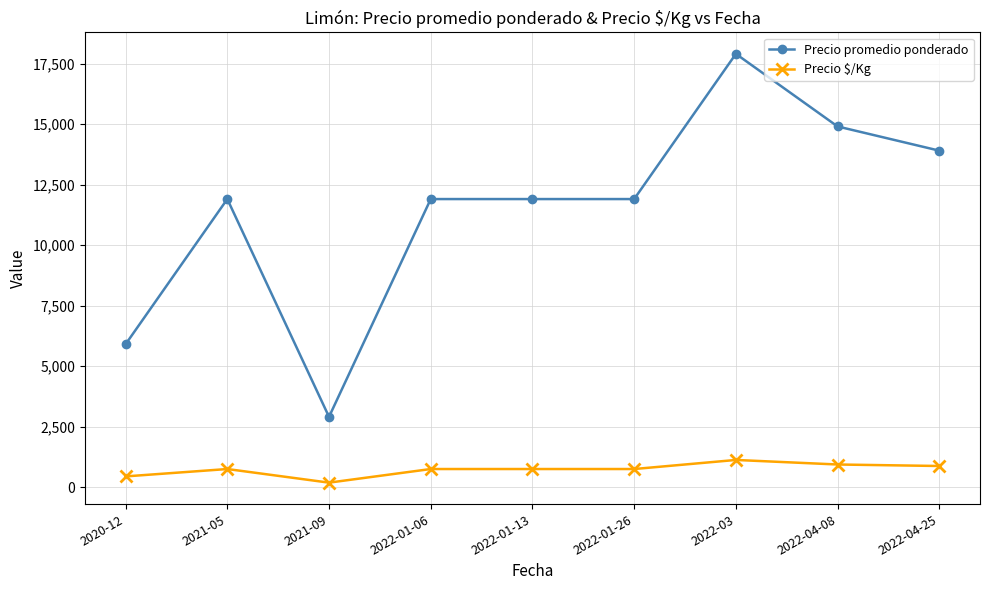

Read the Precio promedio ponderado value at 2022-01-06, to the nearest 50.

11900